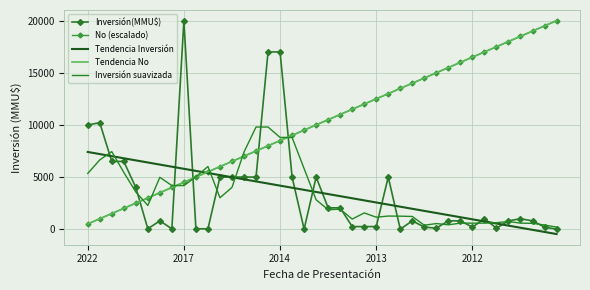

What is the minimum value shown in the chart?

-466.3